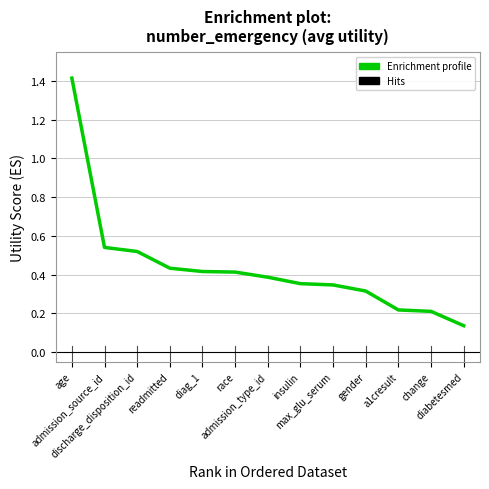

What is the maximum value shown in the chart?

1.4